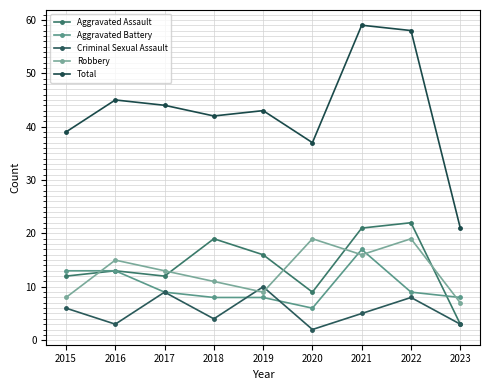

Is the value of Total at 2023 greater than the value of Criminal Sexual Assault at 2018?

Yes